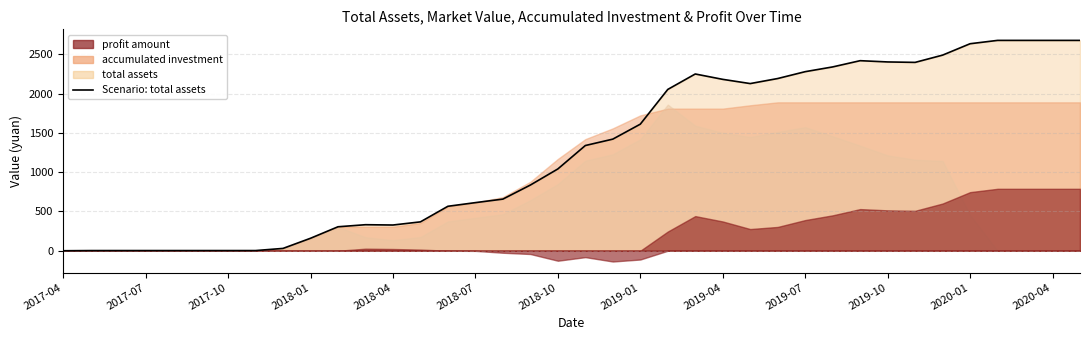

Reading right to left, list all the values displayed in this chart.

2677.2	2677.2	2677.2	2677.2	2634.6	2489.7	2397.2	2402.9	2418.9	2339.5	2279.1	2191.8	2127.6	2181.3	2249.6	2053.0	1611.0	1420.6	1339.1	1041.1	836.2	657.2	612.4	566.0	367.5	327.4	331.4	305.1	158.8	29.7	2.3	2.3	2.3	2.3	2.3	2.3	2.2	0.0